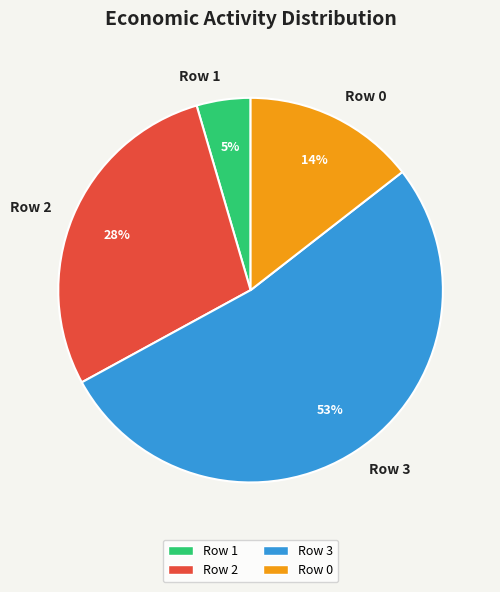

Which has a higher value, Row 3 or Row 0?

Row 3